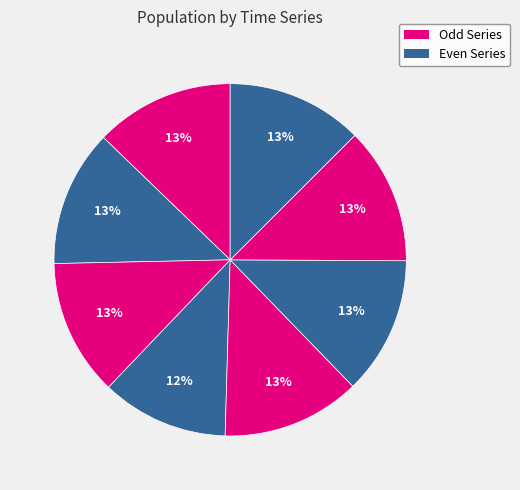

To the nearest percent, what is the average slice percentage?

12%